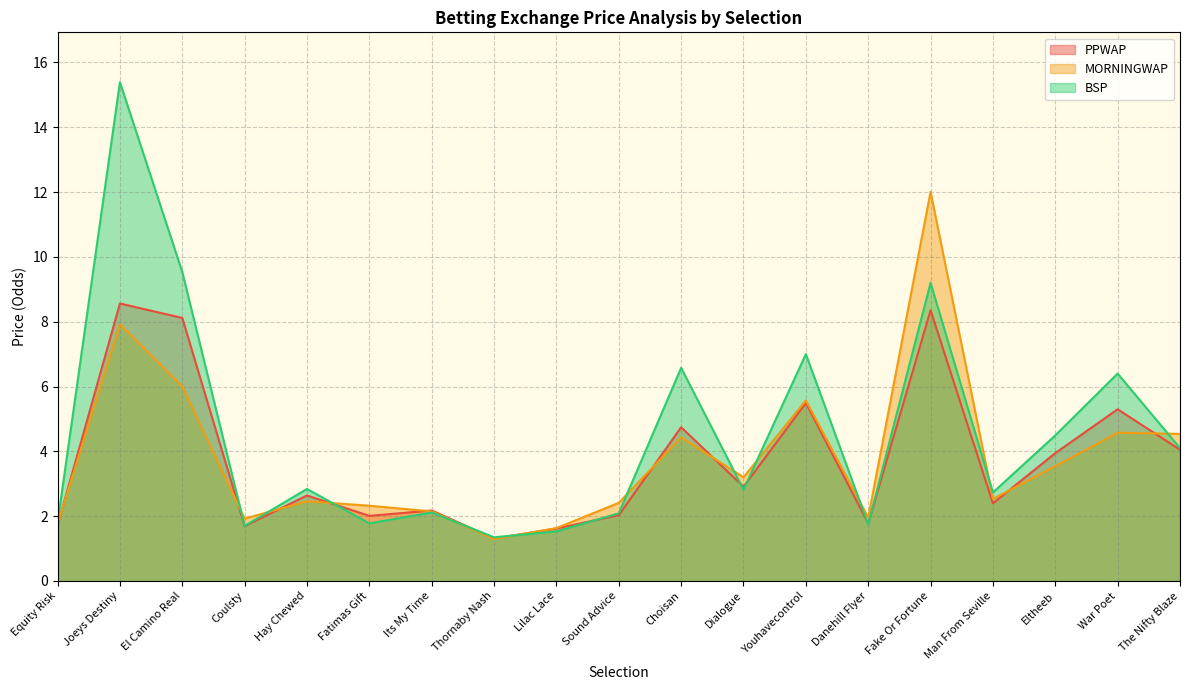

In BSP, how many points are lower than both neighbors (excluding endpoints)?

6